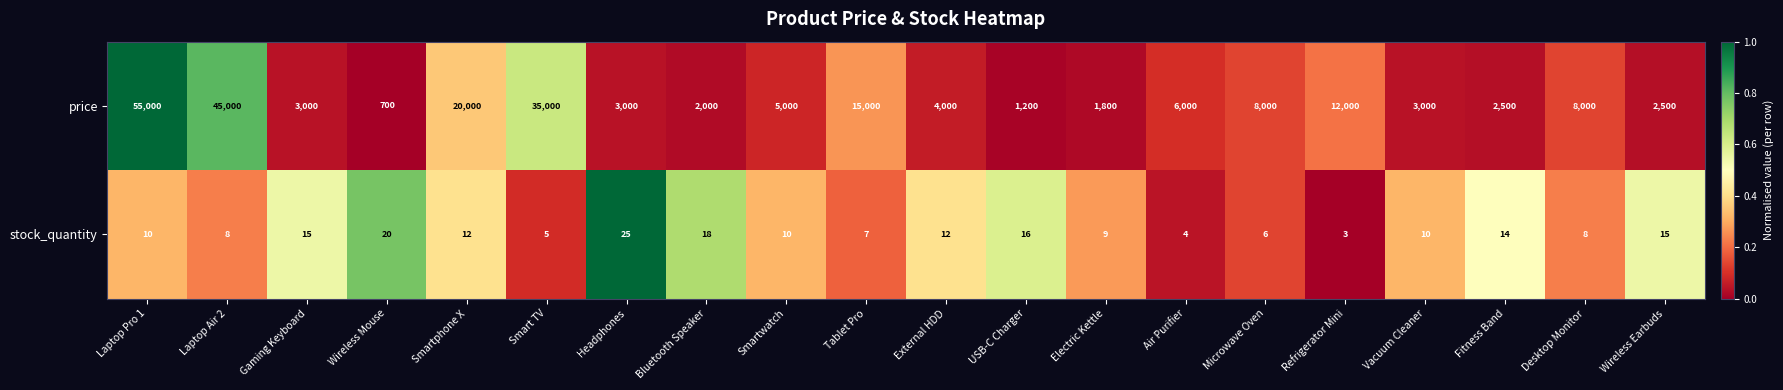

True or false: stock_quantity has a value of 25 at Headphones.

True